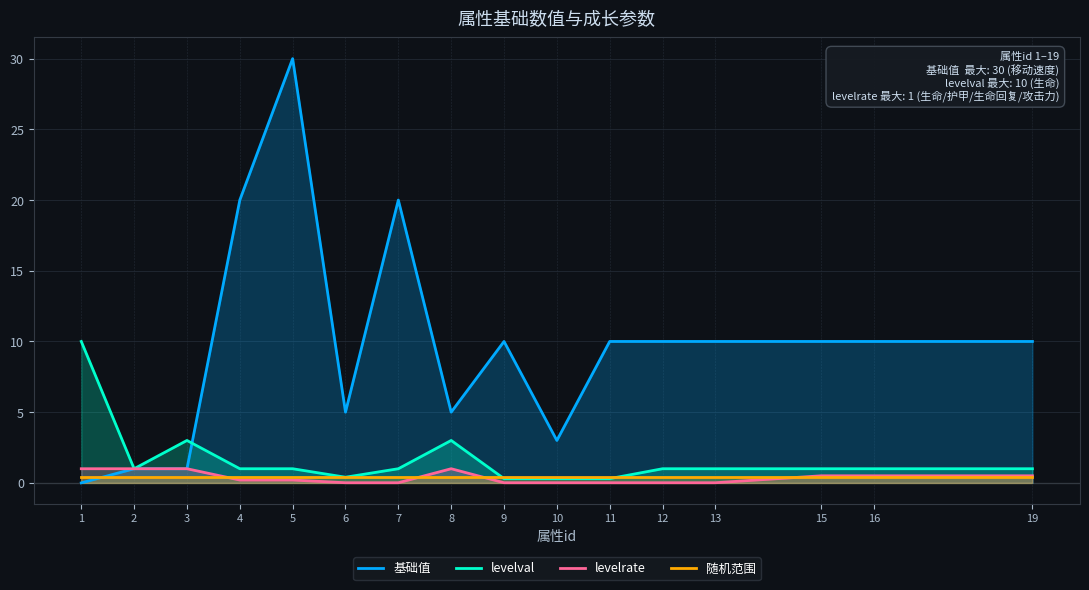

Reading right to left, list all the values displayed in this chart.

基础值: 10.0	10.0	10.0	10.0	10.0	10.0	3.0	10.0	5.0	20.0	5.0	30.0	20.0	1.0	1.0	0.0
levelval: 1.0	1.0	1.0	1.0	1.0	0.3	0.3	0.3	3.0	1.0	0.4	1.0	1.0	3.0	1.0	10.0
levelrate: 0.5	0.5	0.5	0.0	0.0	0.0	0.0	0.0	1.0	0.0	0.0	0.2	0.2	1.0	1.0	1.0
随机范围: 0.4	0.4	0.4	0.4	0.4	0.4	0.4	0.4	0.4	0.4	0.4	0.4	0.4	0.4	0.4	0.4